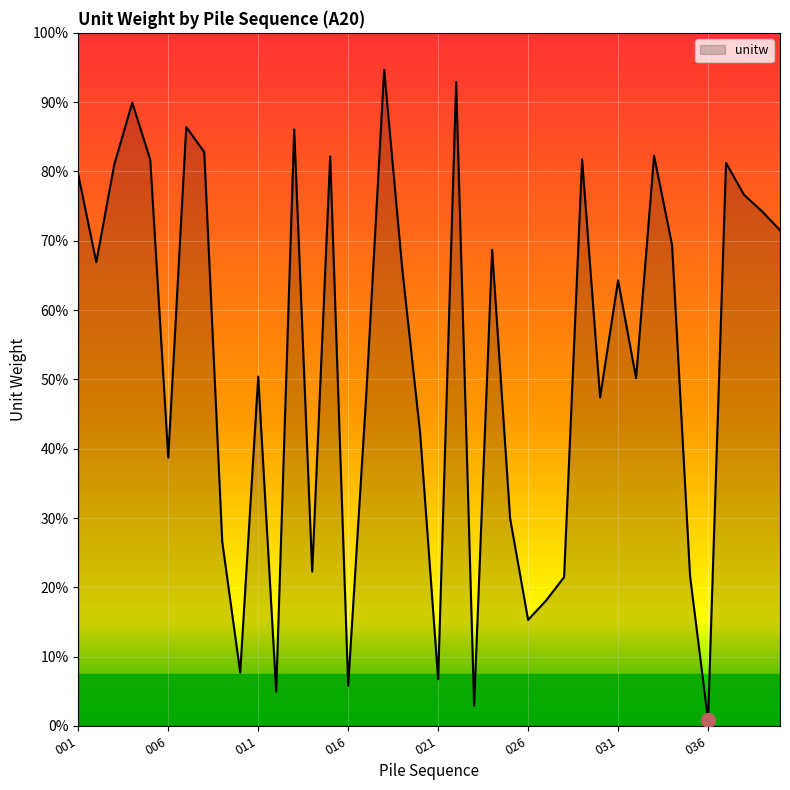

True or false: the data has more than 0 interior local peaks.

True